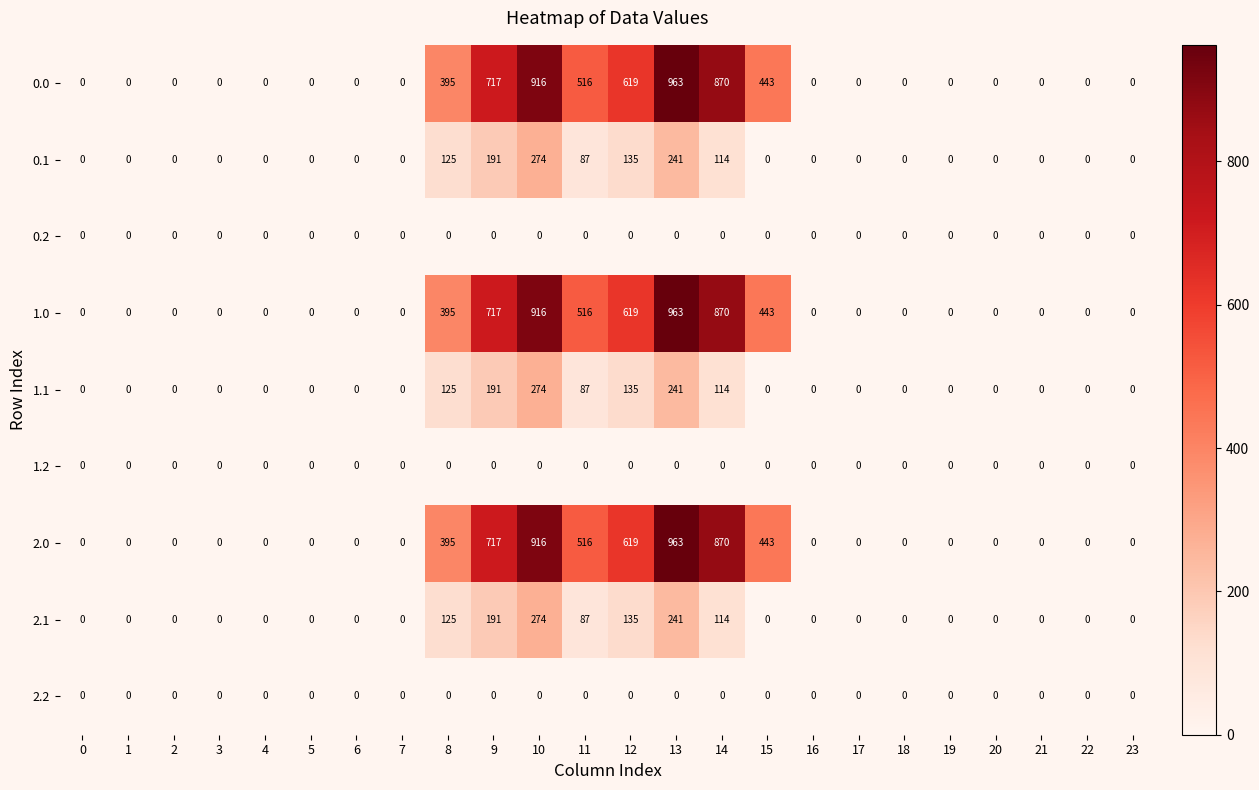

How many categories are shown in the chart?

24